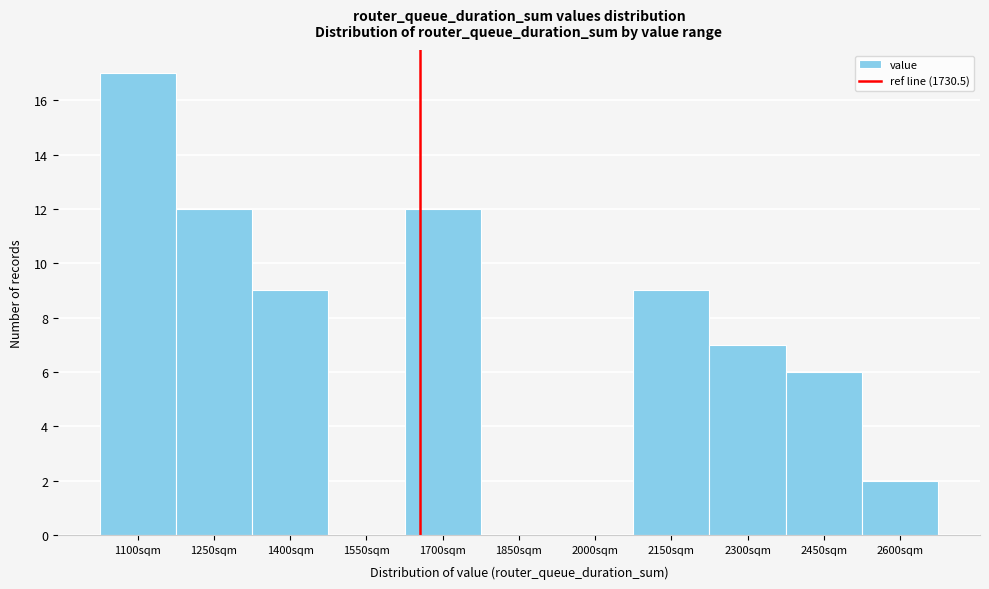

Reading right to left, transcribe all the data shown in this chart.

2600sqm=2	2450sqm=6	2300sqm=7	2150sqm=9	2000sqm=0	1850sqm=0	1700sqm=12	1550sqm=0	1400sqm=9	1250sqm=12	1100sqm=17